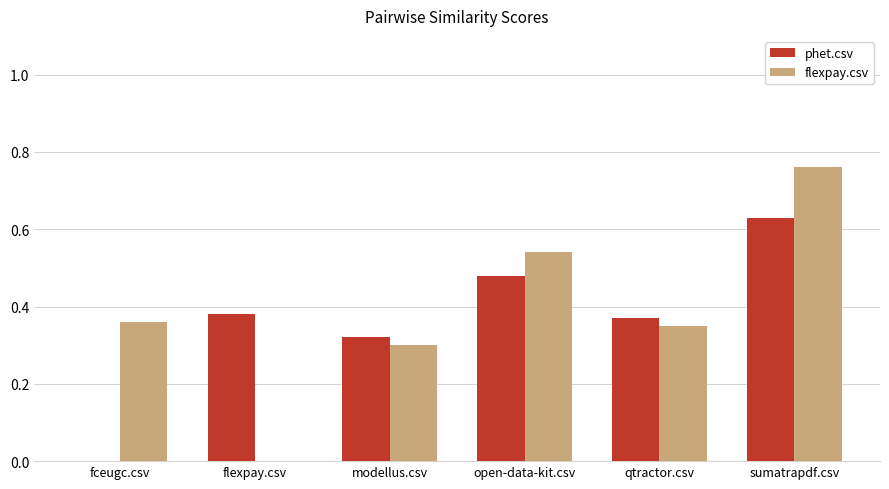

True or false: phet.csv has a value of 0.0 at fceugc.csv.

True